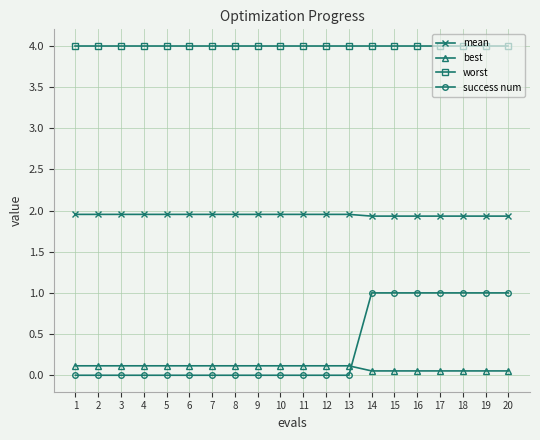

What is the sum of the worst values at 13 and 10?

8.0